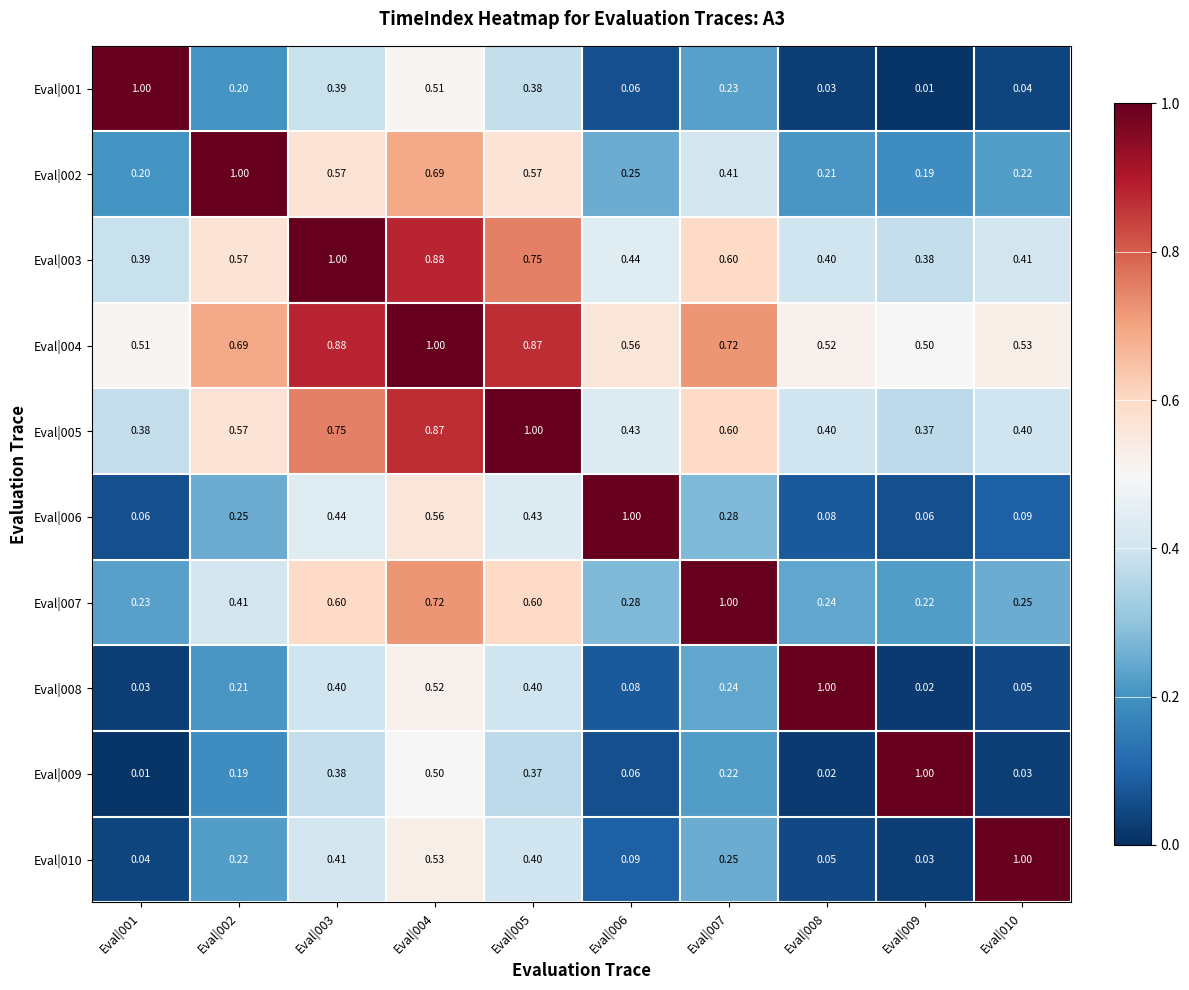

Is the value of Eval|001 at Eval|009 greater than the value of Eval|010 at Eval|001?

No